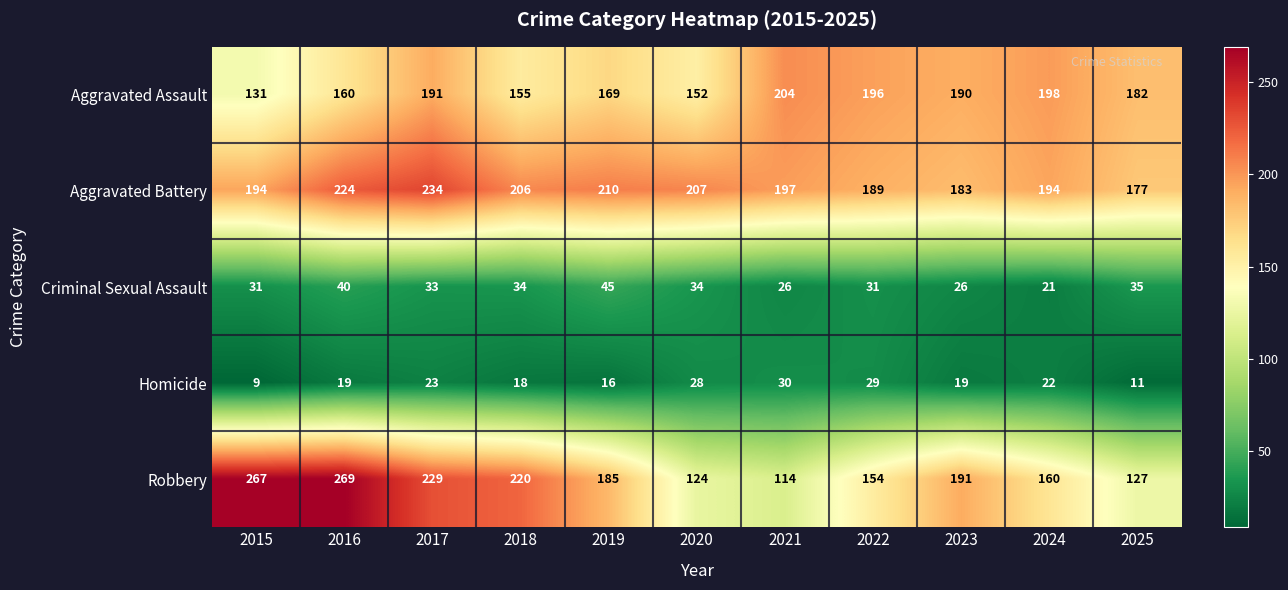

Which series changed the most between 2021 and 2022?

Robbery